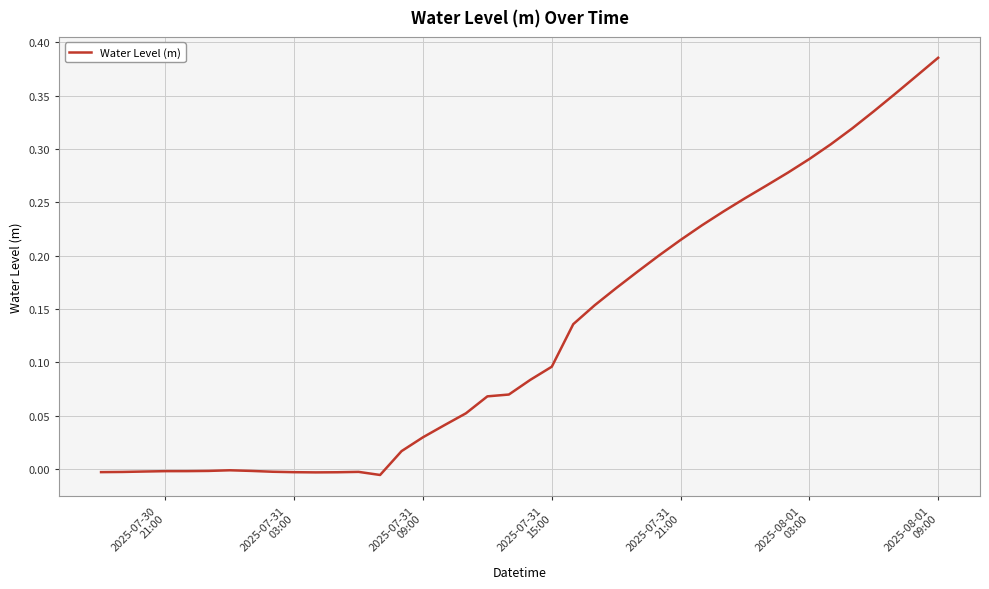

How many lines are shown in the chart?

1